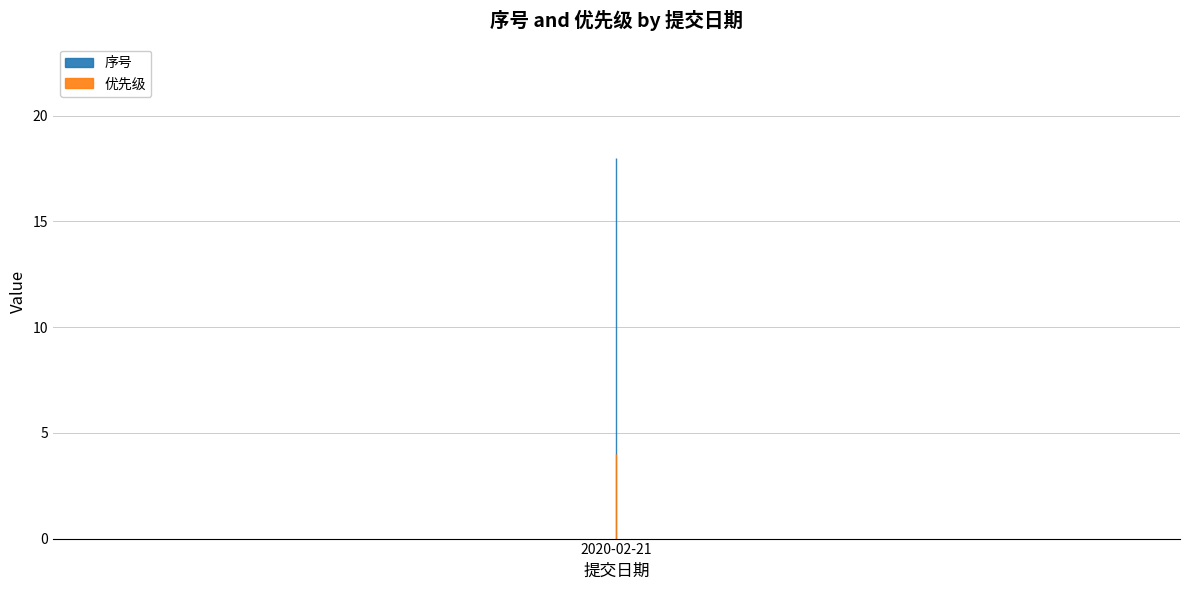

The value of 序号 at 2020-02-21 is 1. True or false?

False